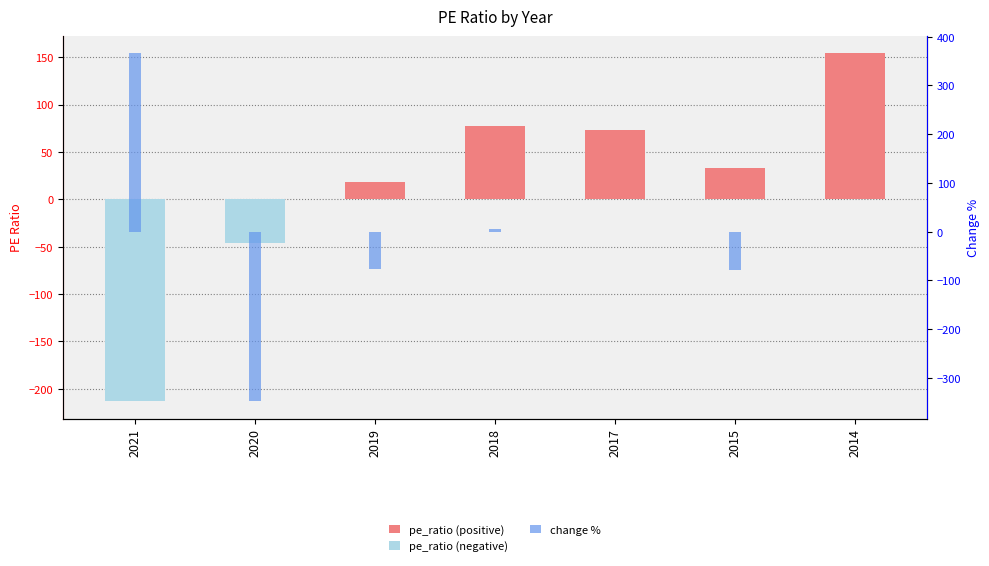

True or false: pe_ratio (negative) has a value of -119.6 at 2014.

False